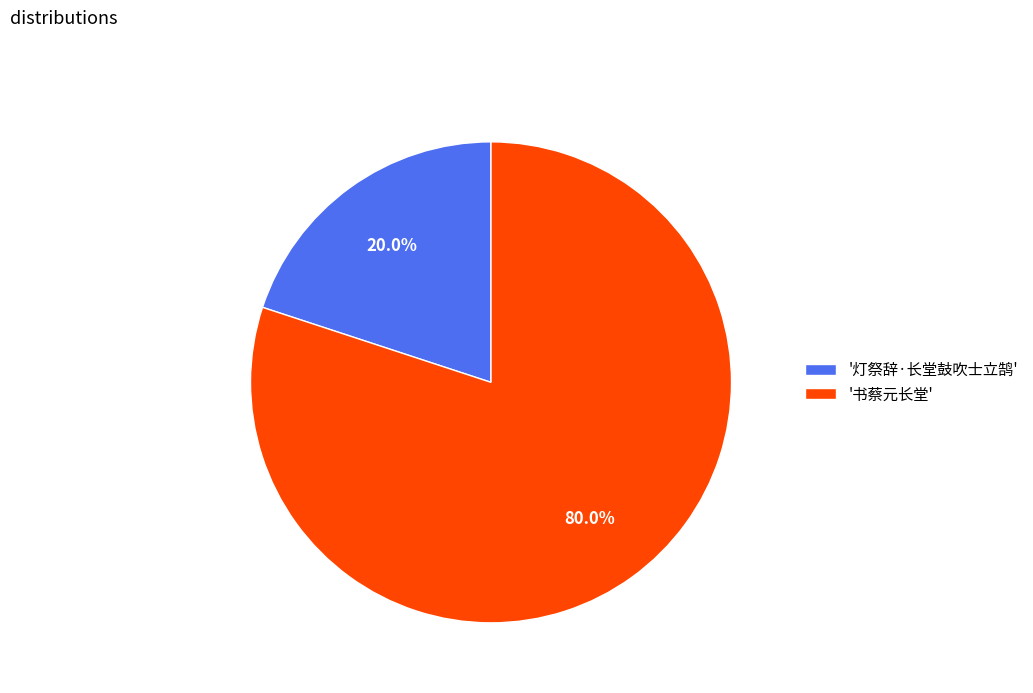

What portion of the pie excludes '灯祭辞·长堂鼓吹士立鹄'?

80.0%